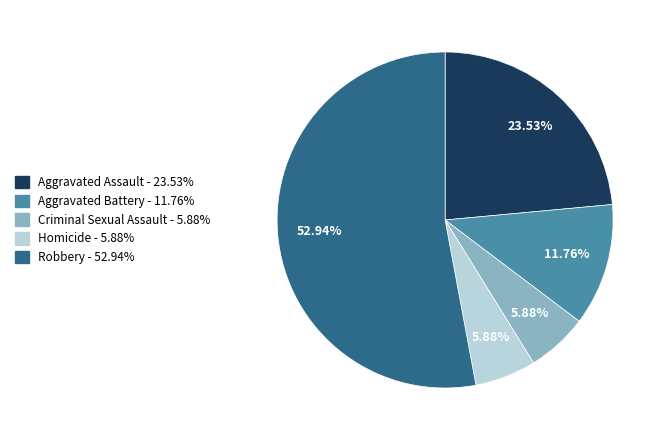

To the nearest percent, what is the combined percentage of Robbery and Criminal Sexual Assault?

59%